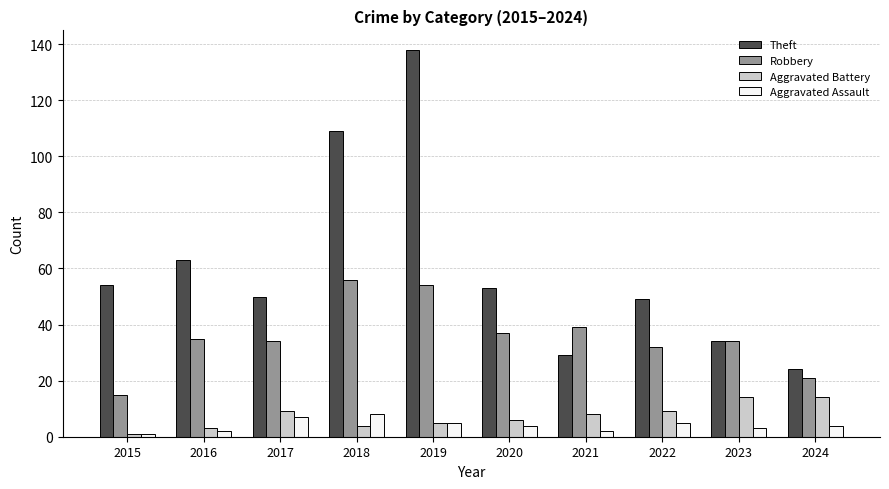

What is the sum of the Aggravated Assault values at 2021 and 2019?

7